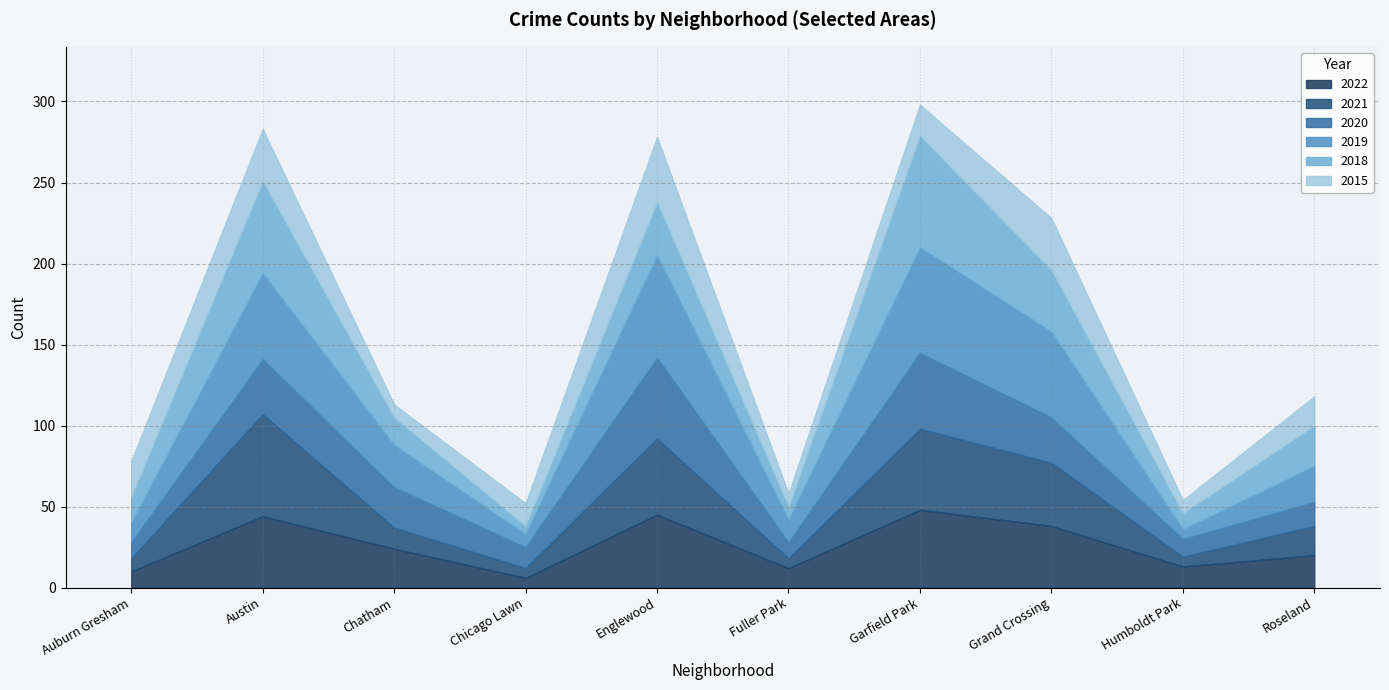

List the labels in order of 2015 value, smallest first.

Chatham, Fuller Park, Humboldt Park, Chicago Lawn, Roseland, Garfield Park, Auburn Gresham, Austin, Grand Crossing, Englewood